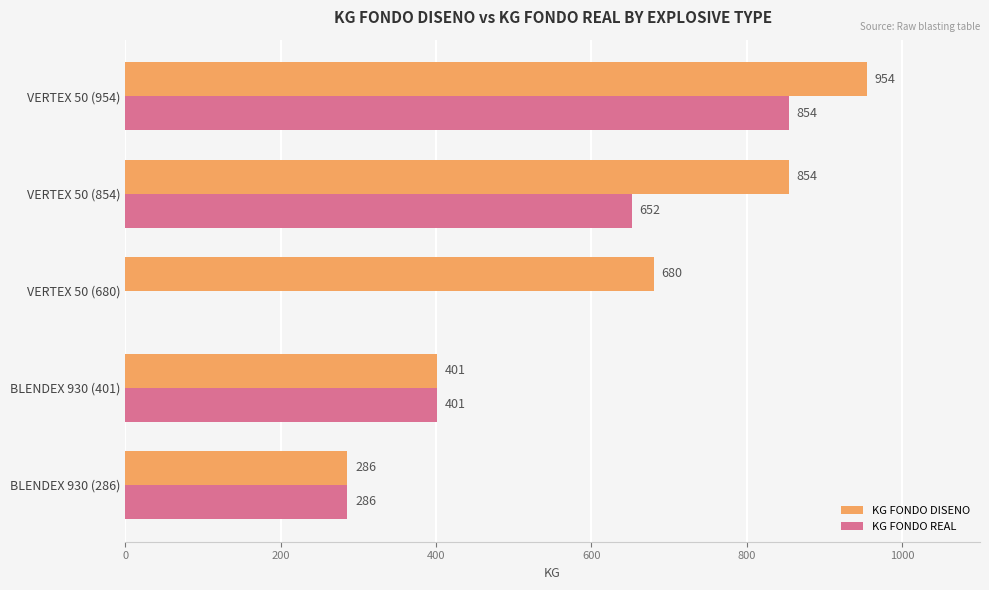

What is the sum of all KG FONDO DISENO values?

3175